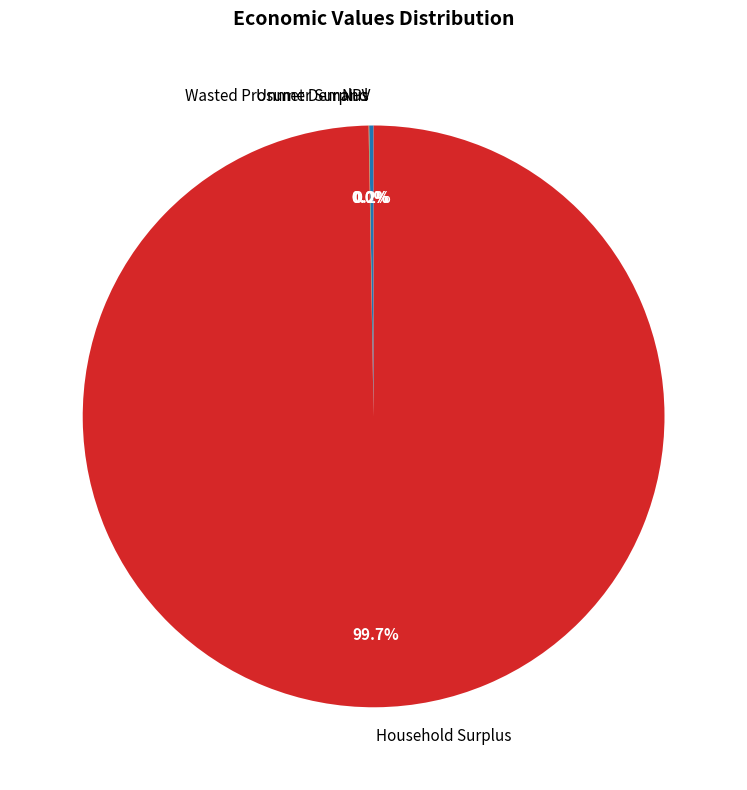

Which slice is the largest?

Household Surplus